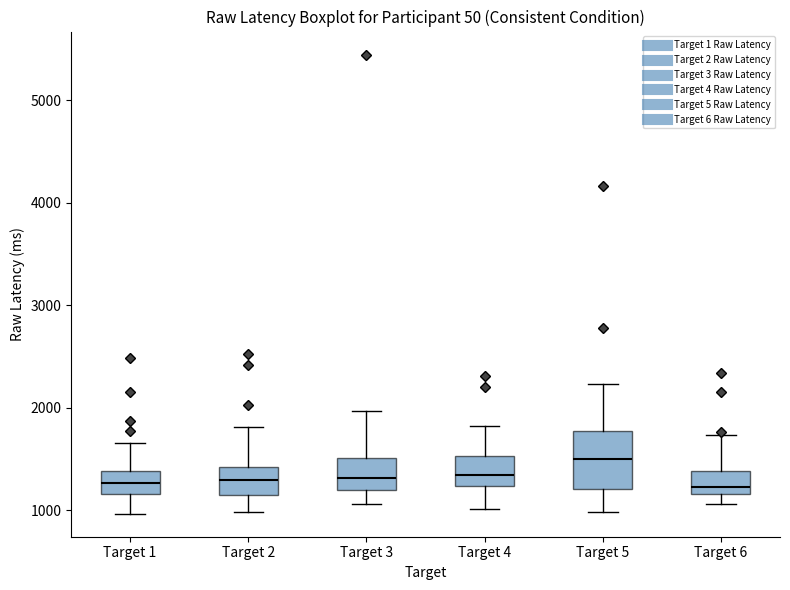

Which box is the tallest, from its lower edge to its upper edge?

Target 5